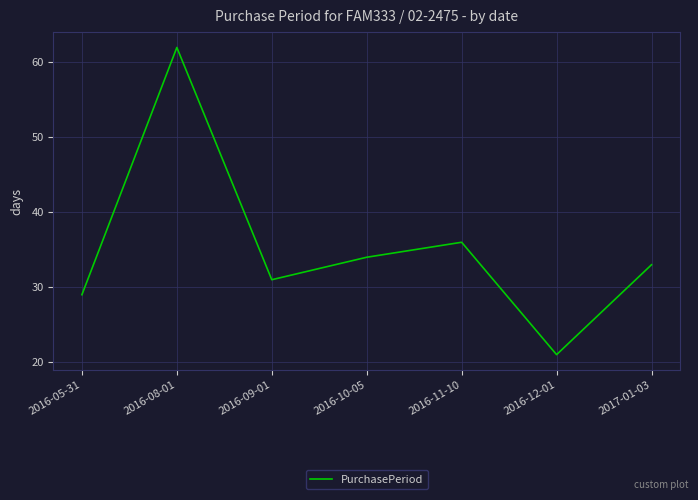

Which category has the lowest value across all series?

2016-12-01